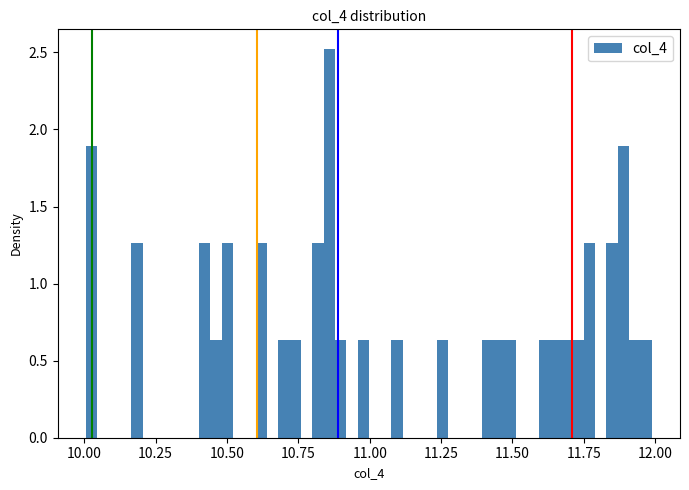

Around what value on the x-axis is the tallest bar? Give the approximate position of its centre, as read against the axis.

10.85